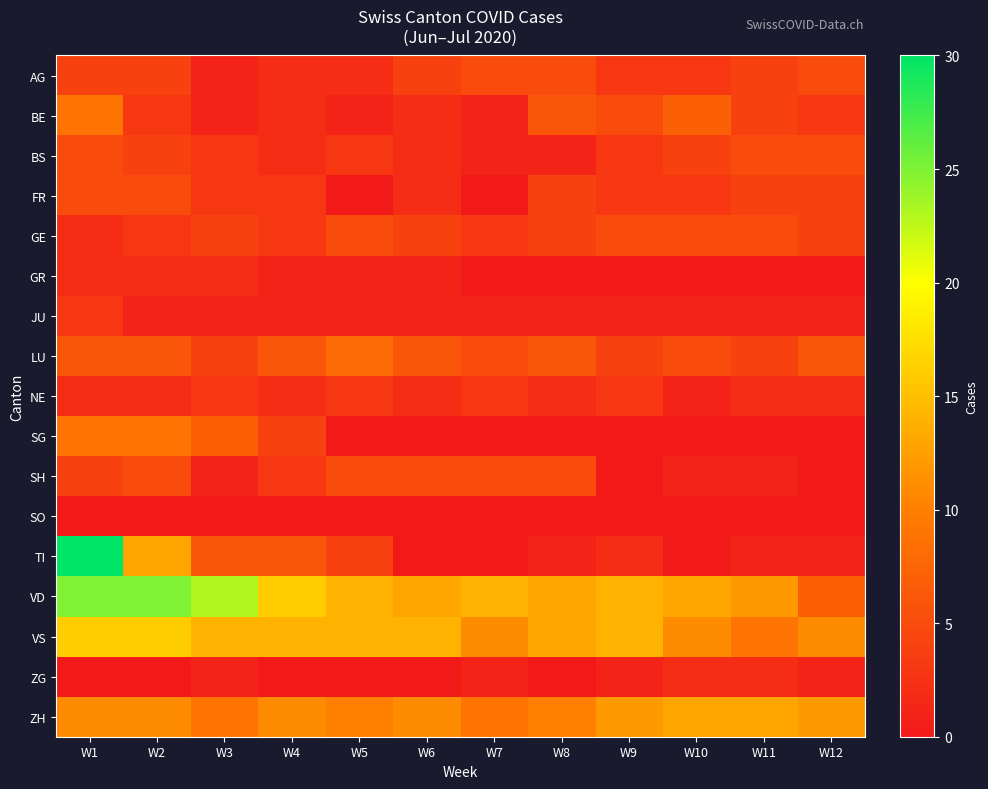

What is the difference between the highest and lowest values at W11?

13